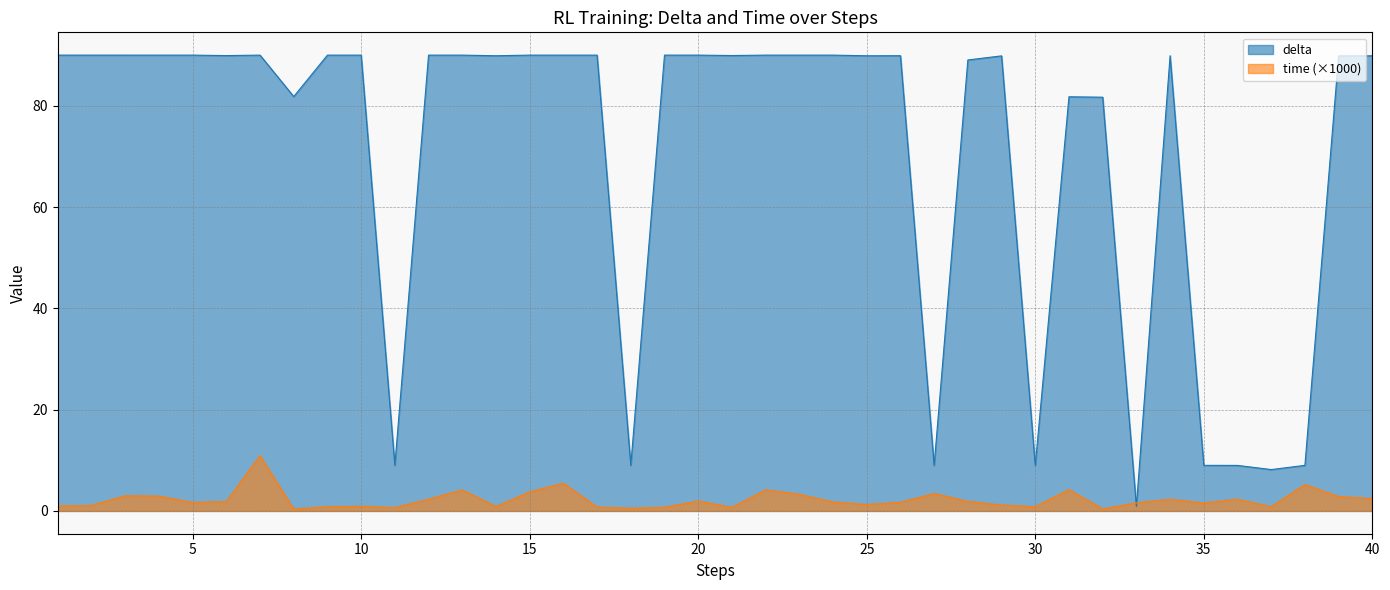

What is the difference between the time values at 30 and 23?

2.4